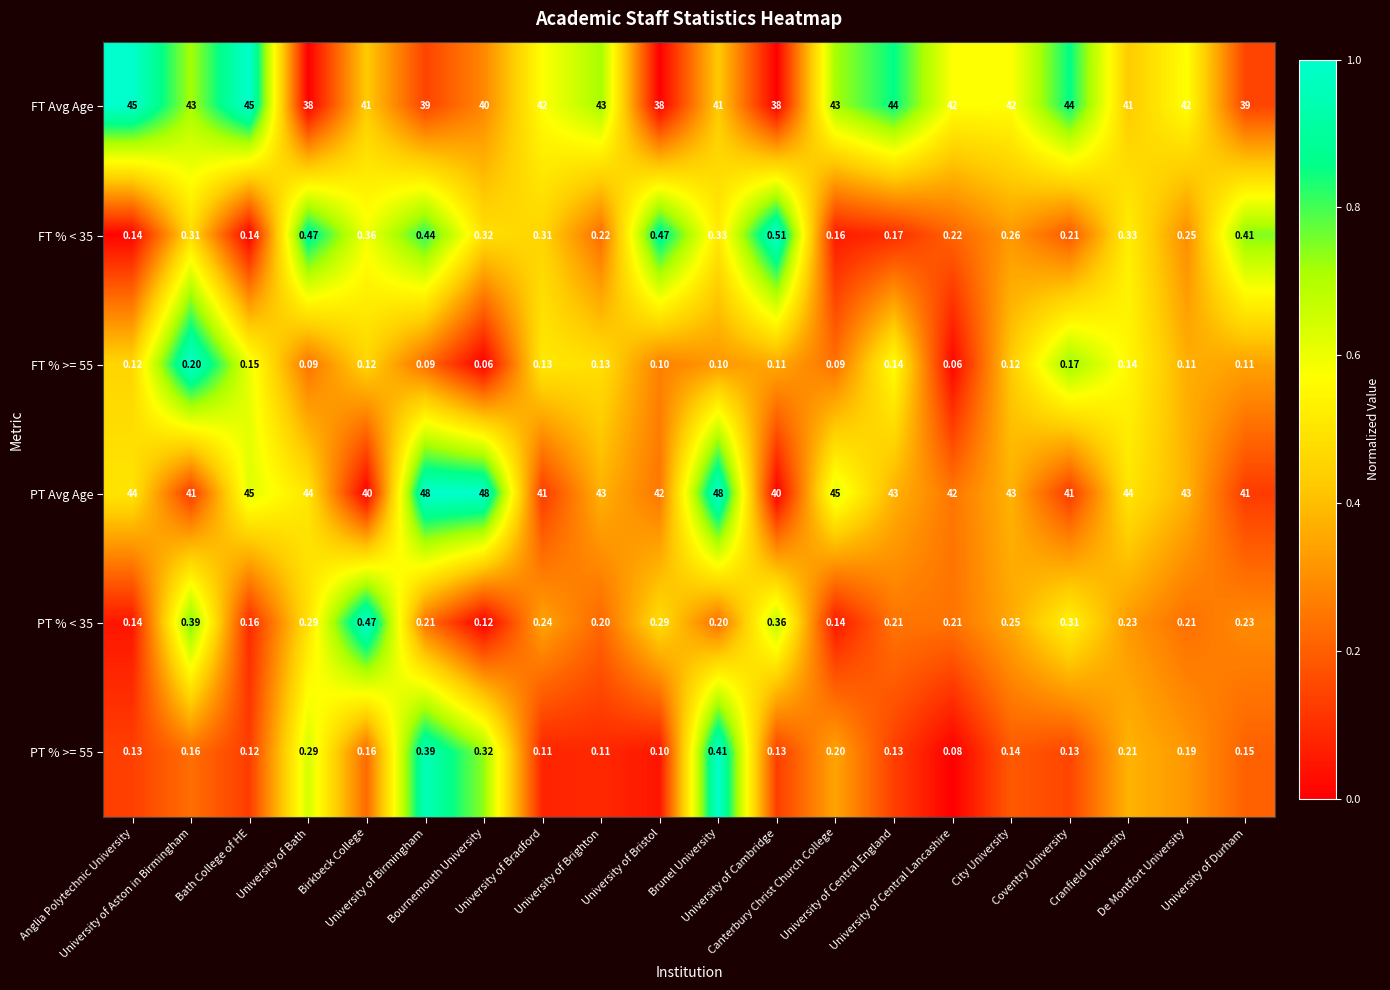

Which series has the largest total across all categories?

PT Avg Age